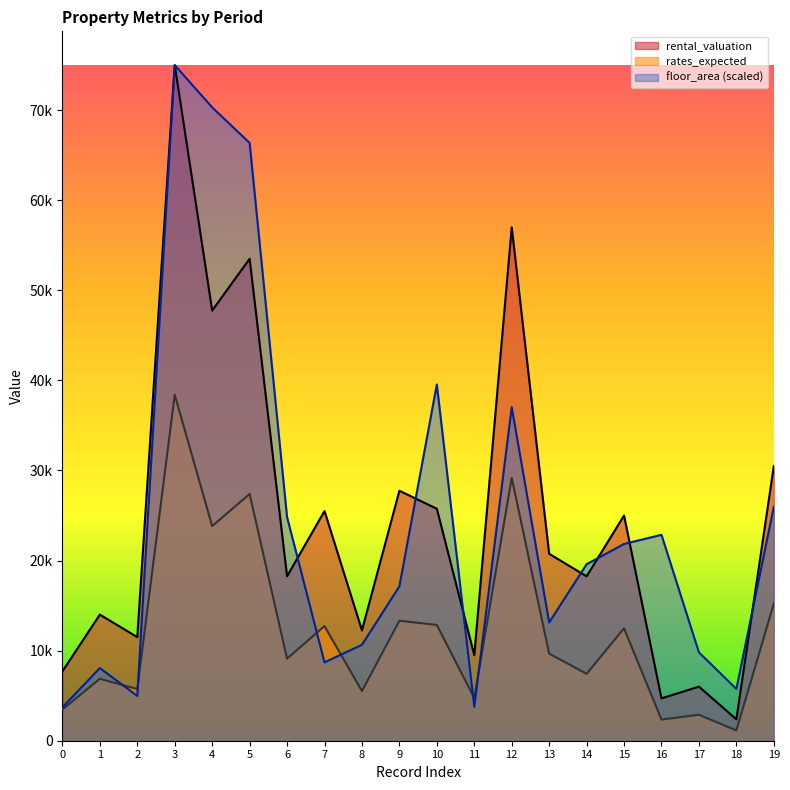

Which series has the largest range (max minus min)?

rental_valuation